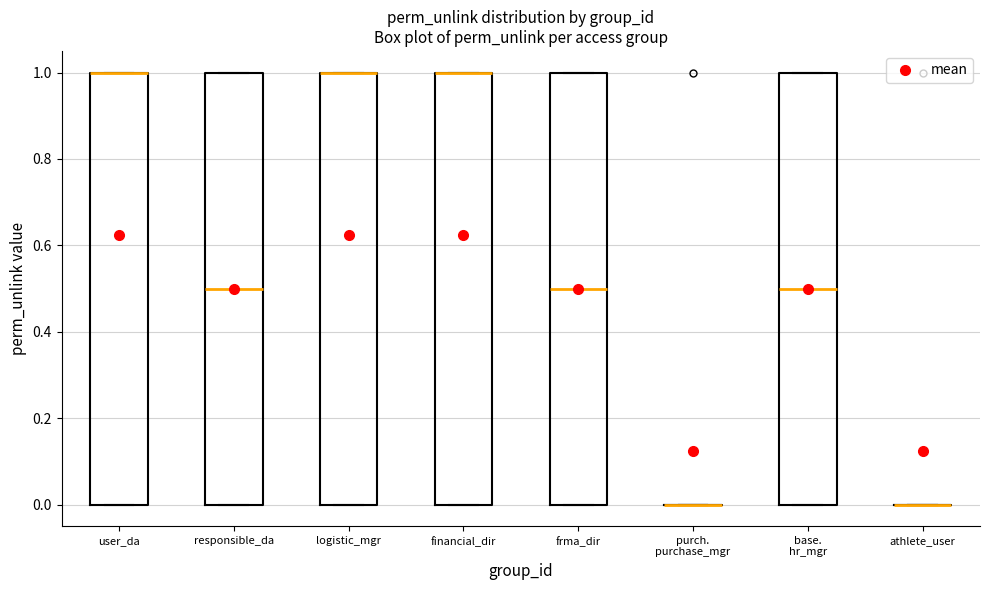

Where is the lower edge of the box for financial_dir on the y-axis? The values are not printed on the chart, so give them approximately, as read against the axis.

0.0